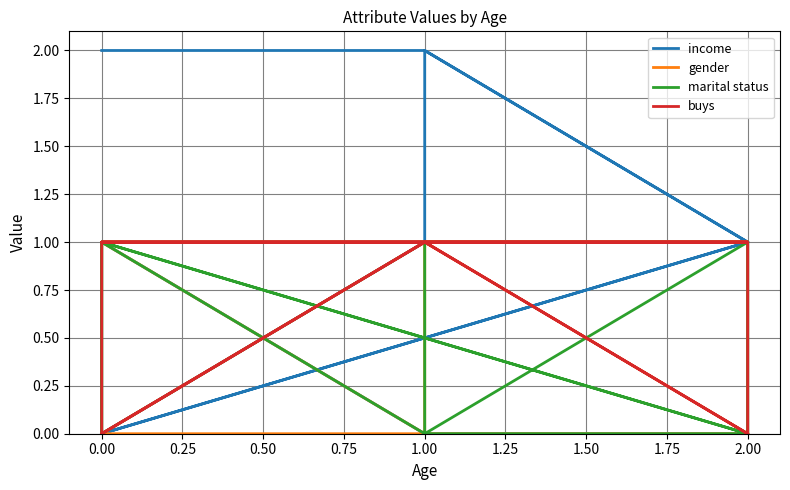

True or false: income has a value of 0 at 2.00.

True